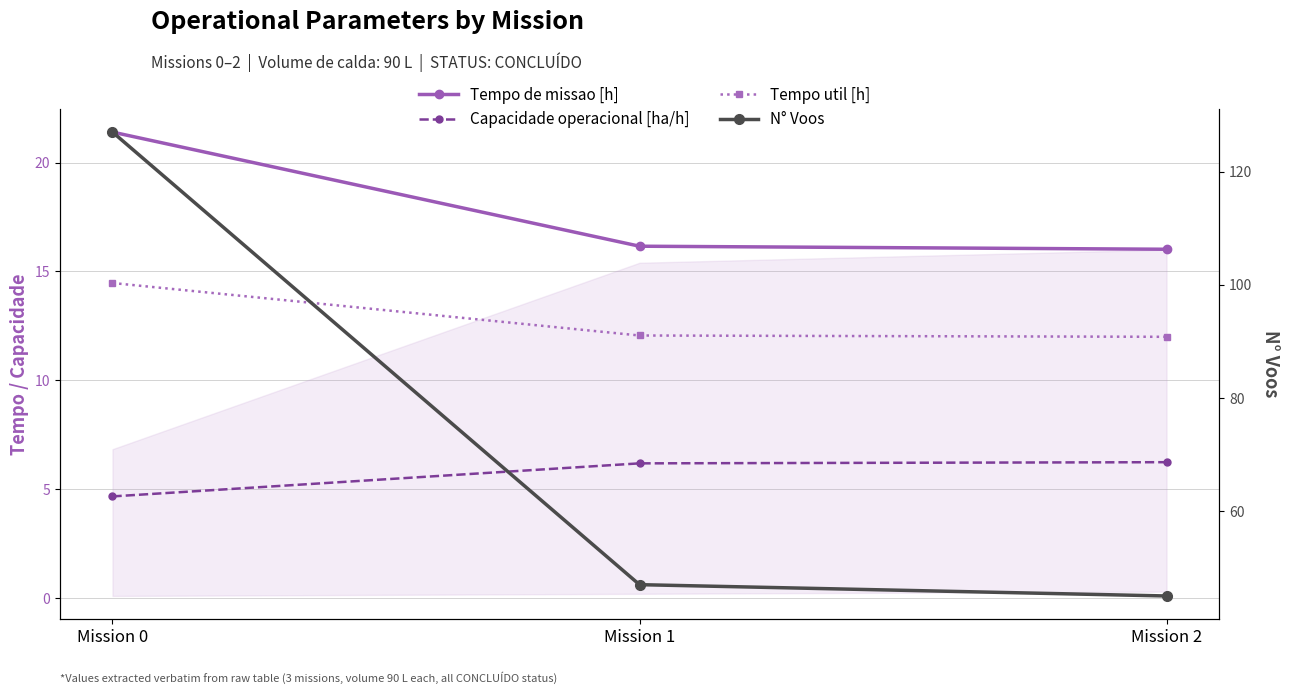

What is the difference between the highest and lowest values at Mission 1?

40.8